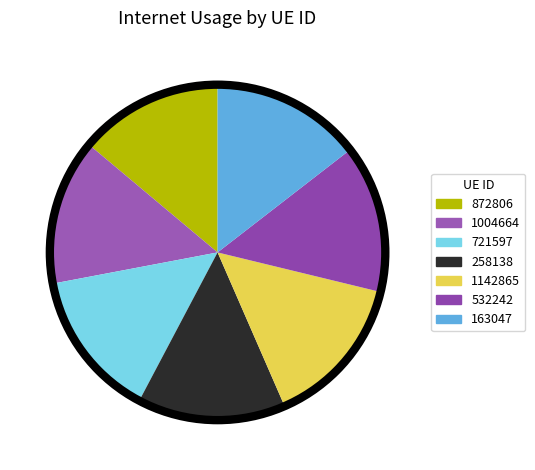

To the nearest percent, what is the combined percentage of 163047 and 872806?

28%